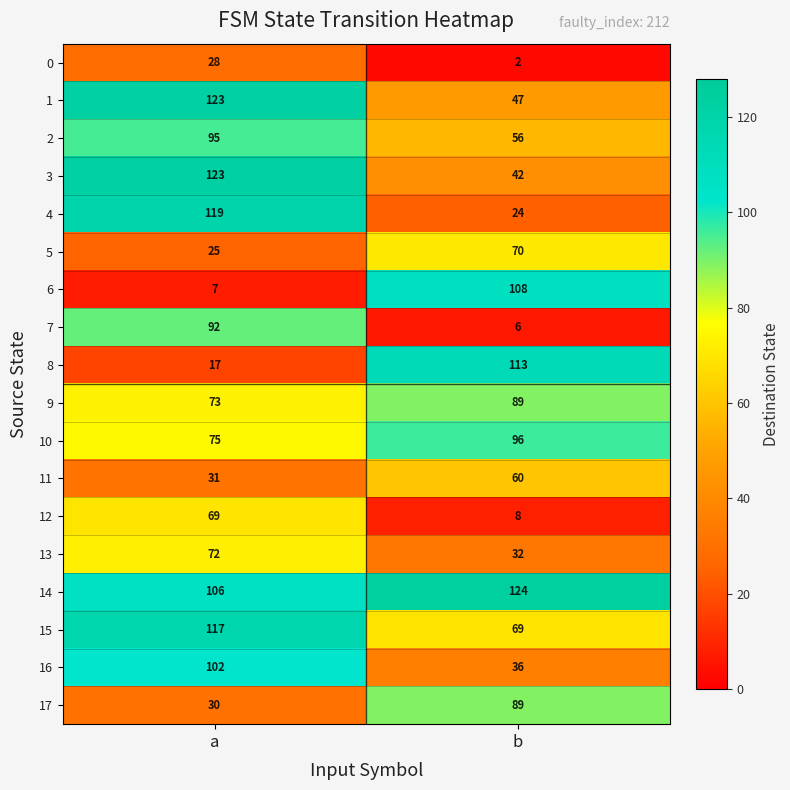

What is the total value across all series at a?

1304